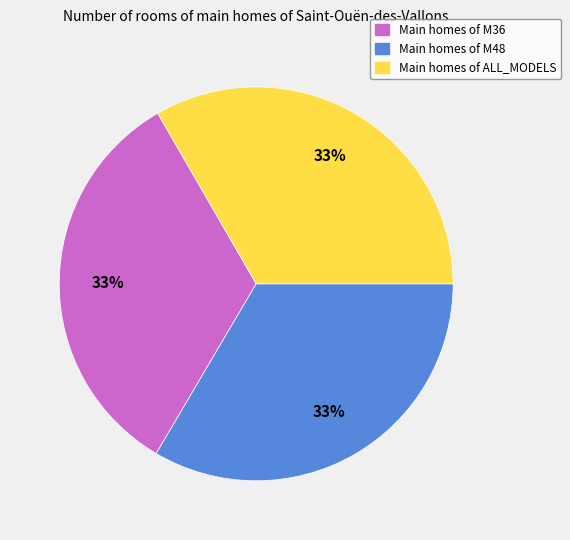

Is there a majority slice in this chart?

No